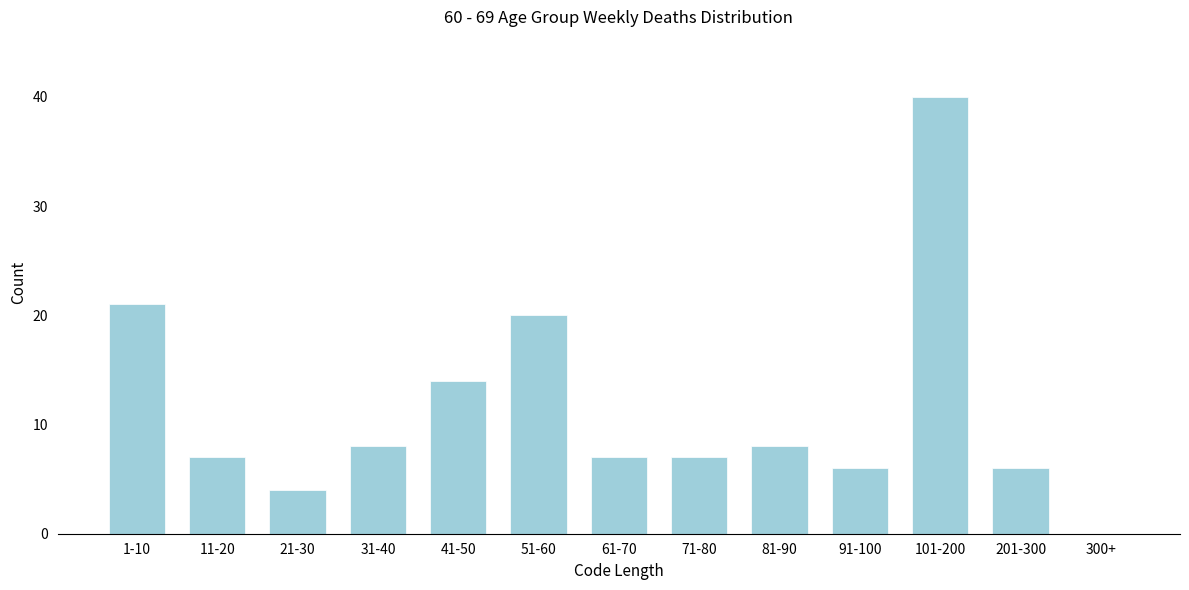

Reading right to left, transcribe all the data shown in this chart.

300+=0	201-300=6	101-200=40	91-100=6	81-90=8	71-80=7	61-70=7	51-60=20	41-50=14	31-40=8	21-30=4	11-20=7	1-10=21